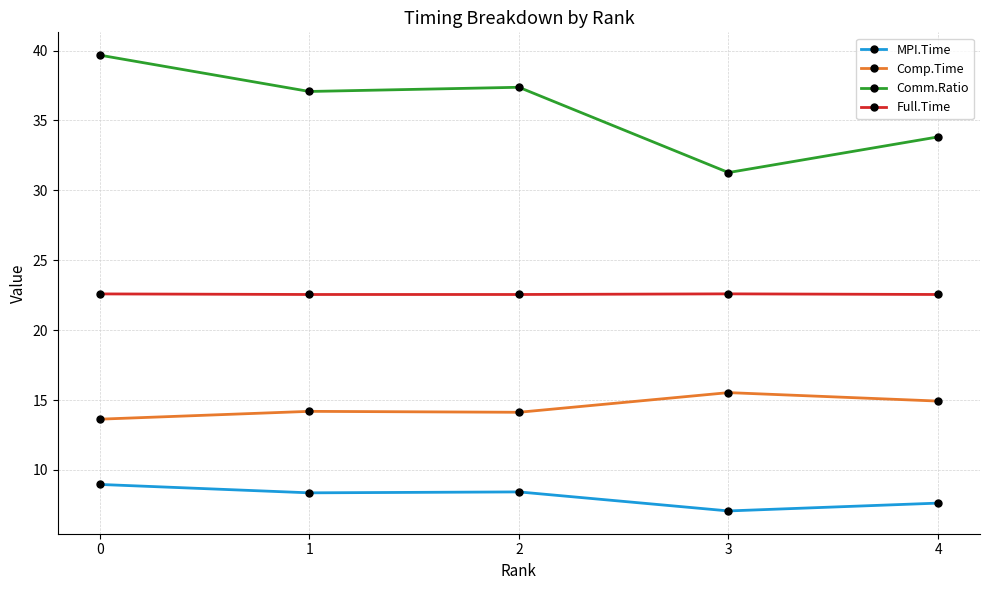

What is the smallest value displayed?

7.1